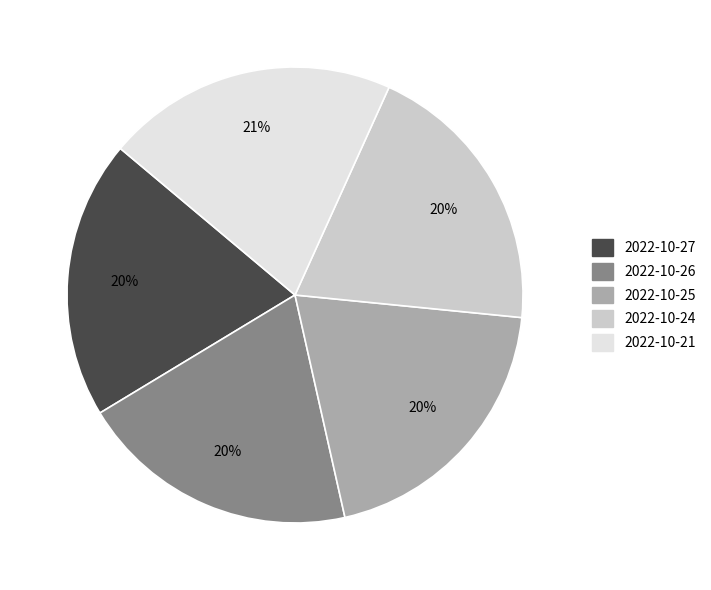

Is it true that 2022-10-25 is 30% of the pie?

False